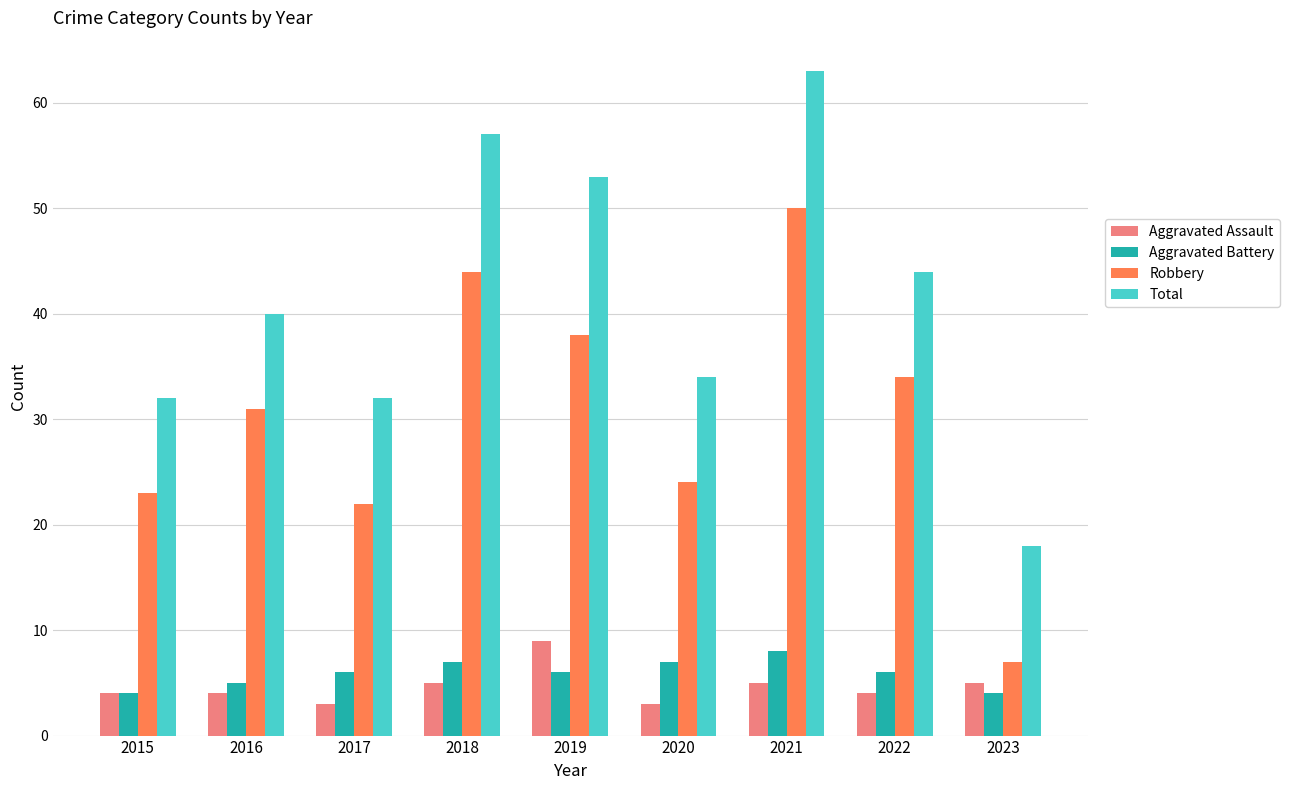

What is the value of the Aggravated Battery bar at the 8th from the left?

6